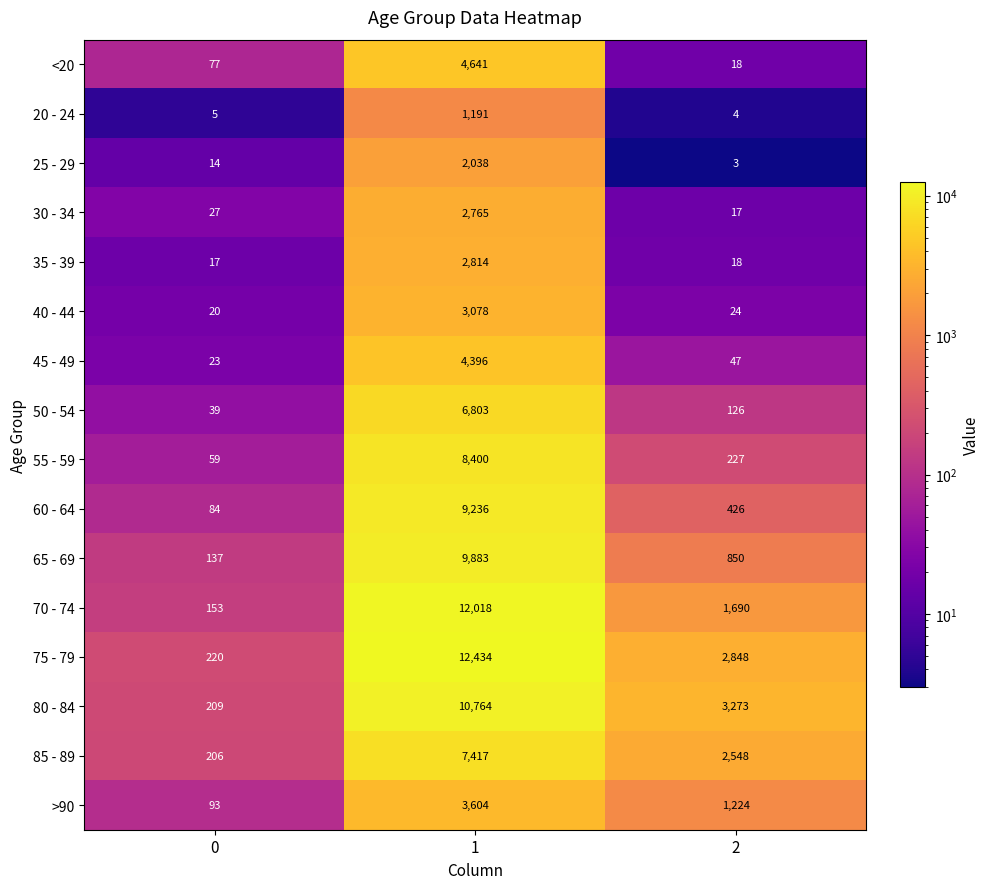

How many categories are shown in the chart?

3